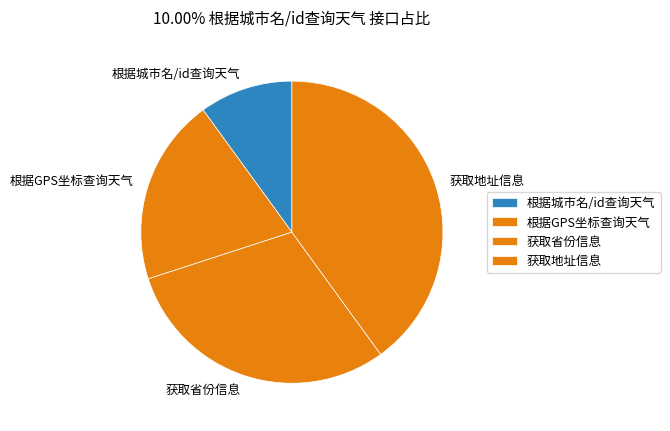

Between 获取地址信息 and 获取省份信息, which is larger?

获取地址信息